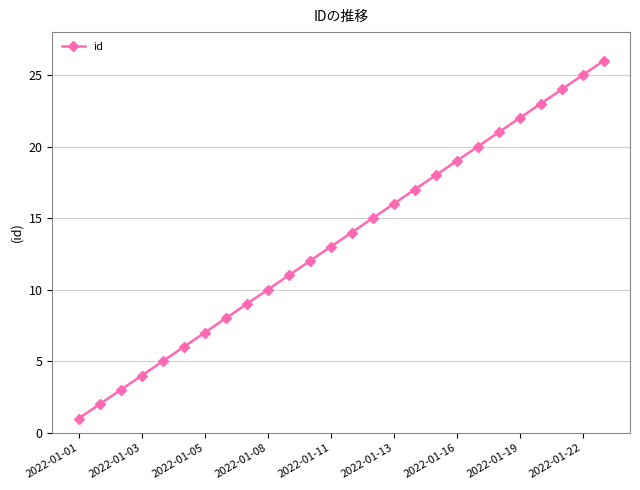

What is the minimum value shown in the chart?

1